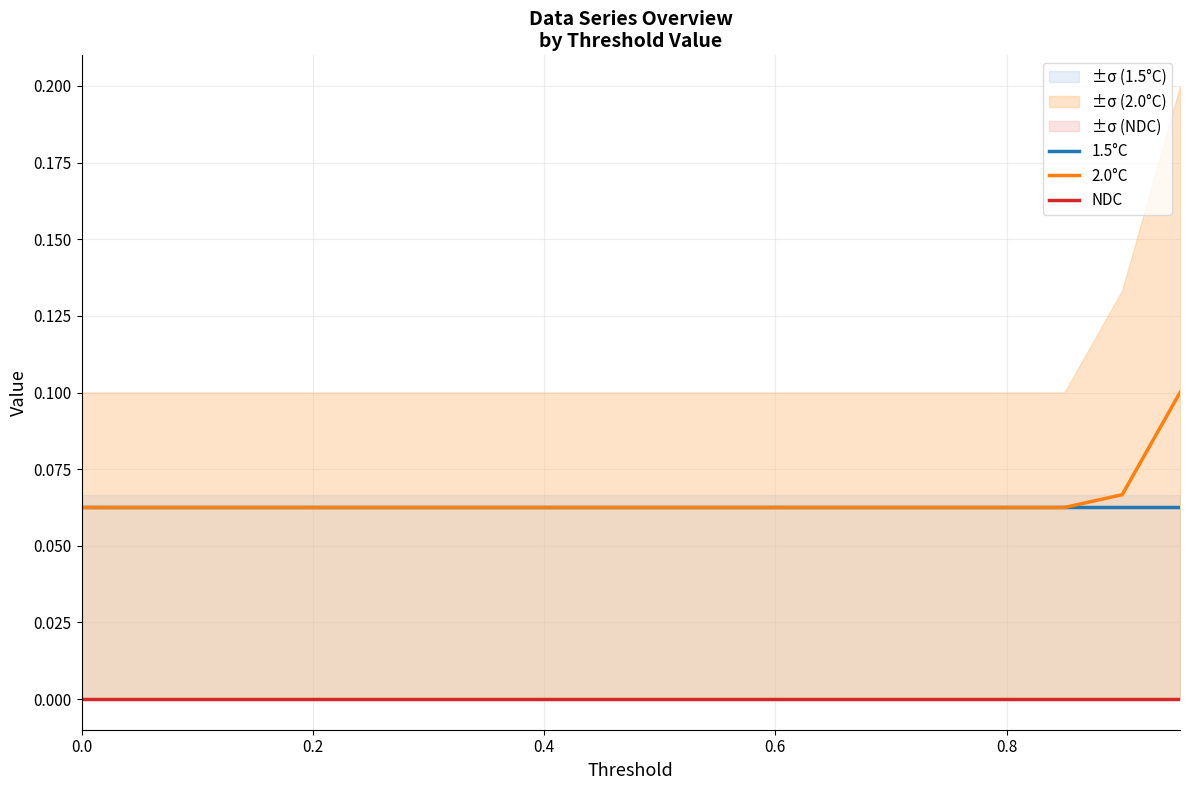

True or false: 2.0°C has a value of 0.0 at 0.0.

False